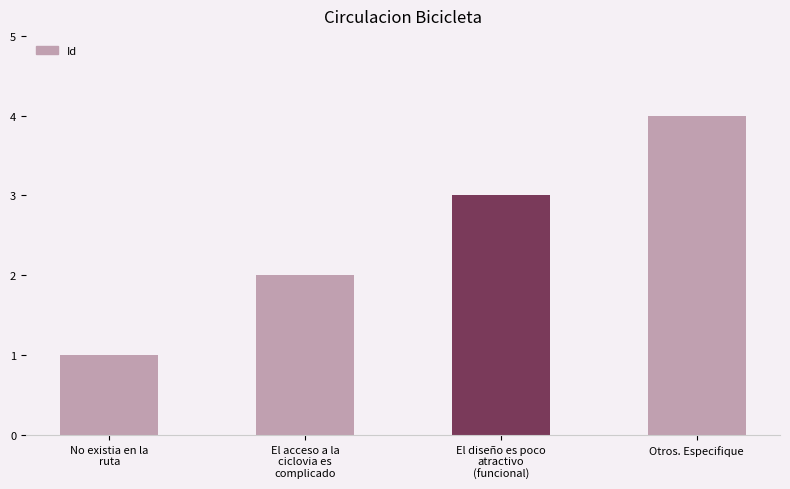

At which label is the value closest to 2?

El acceso a la
ciclovia es
complicado